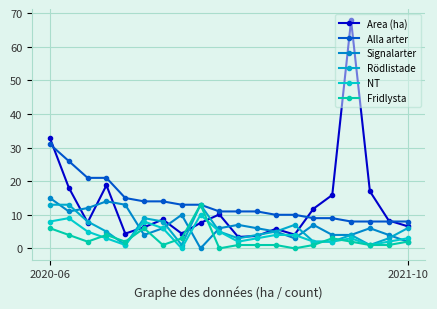

How many lines are shown in the chart?

6